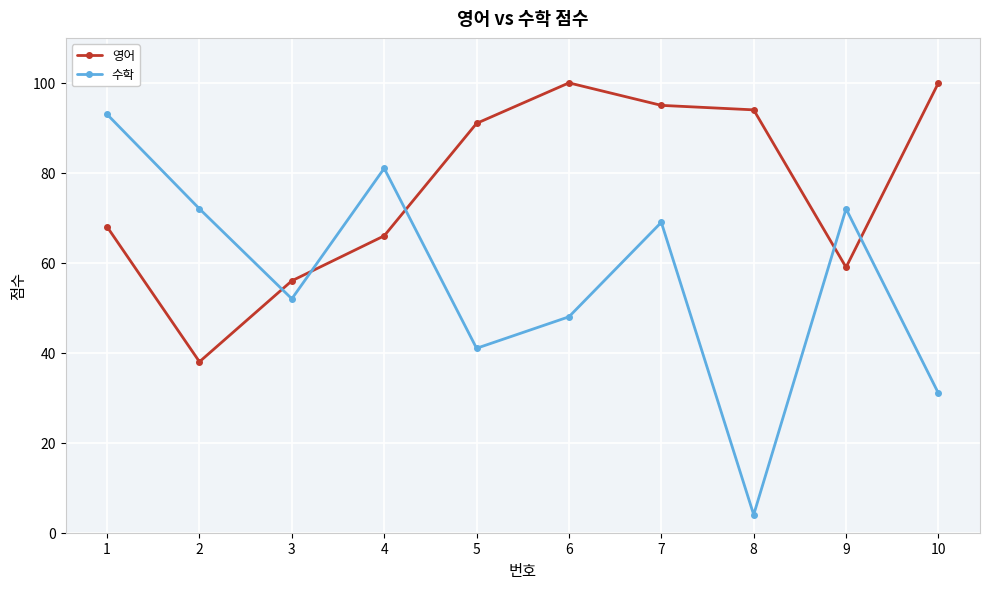

How many times do 수학 and 영어 cross each other?

5